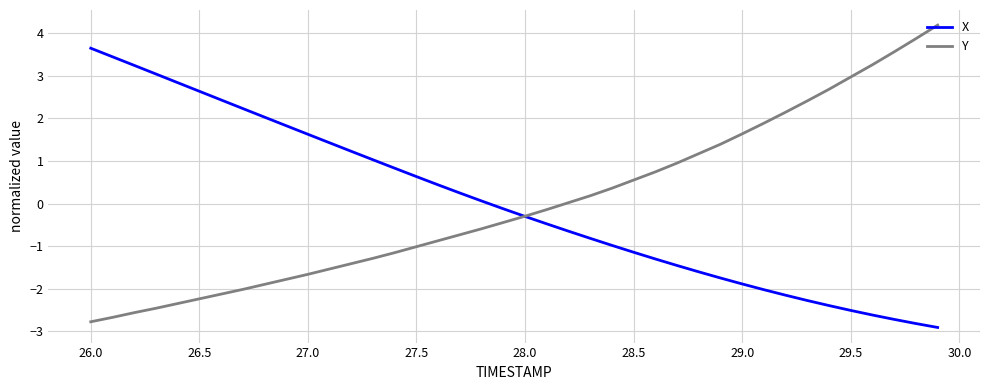

What is the lowest value of the X series?

-2.9